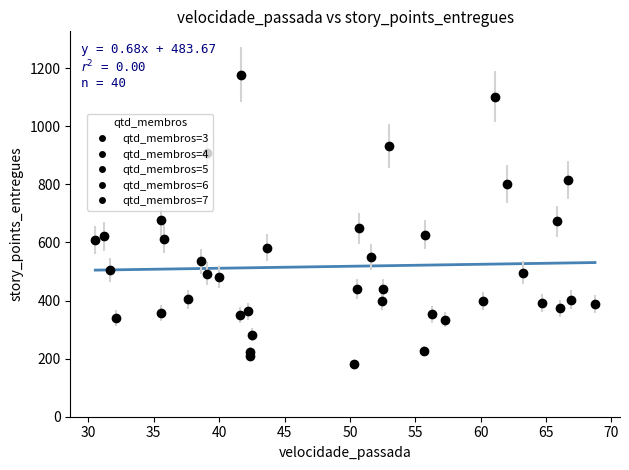

What is the minimum value shown in the chart?

504.5